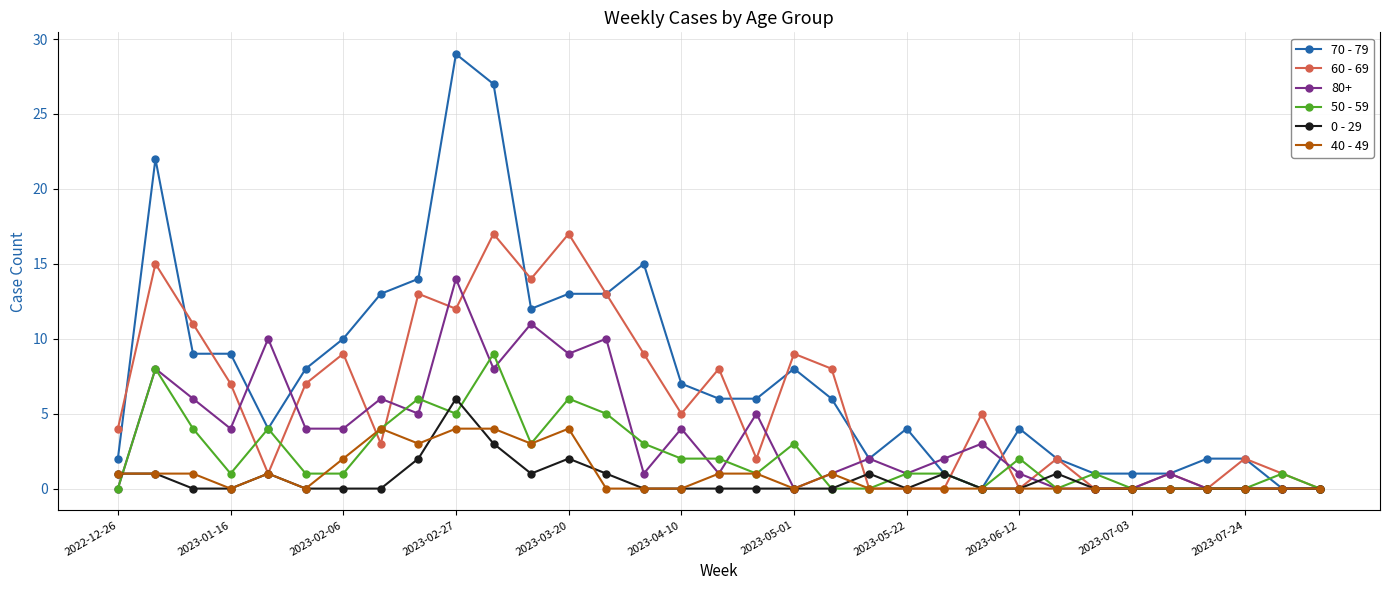

What is the value of the 50 - 59 point at the 6th from the left?

1